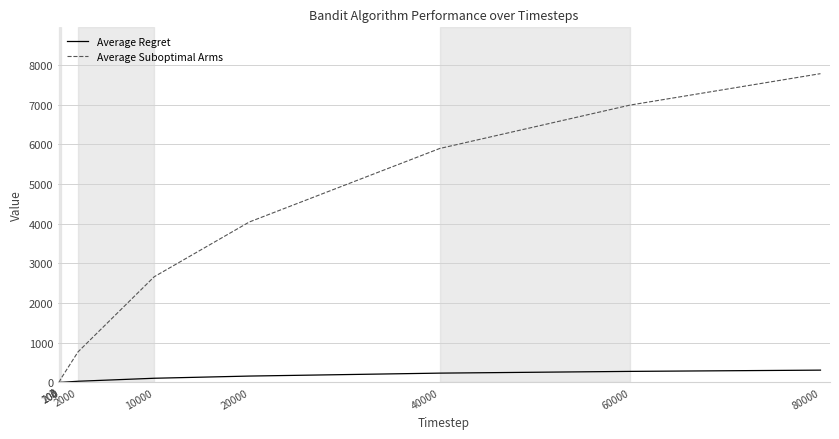

What is the maximum value shown in the chart?

7777.6